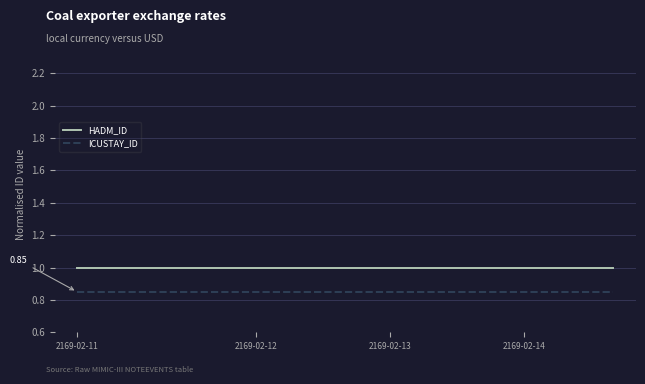

Which series has the largest total across all categories?

HADM_ID